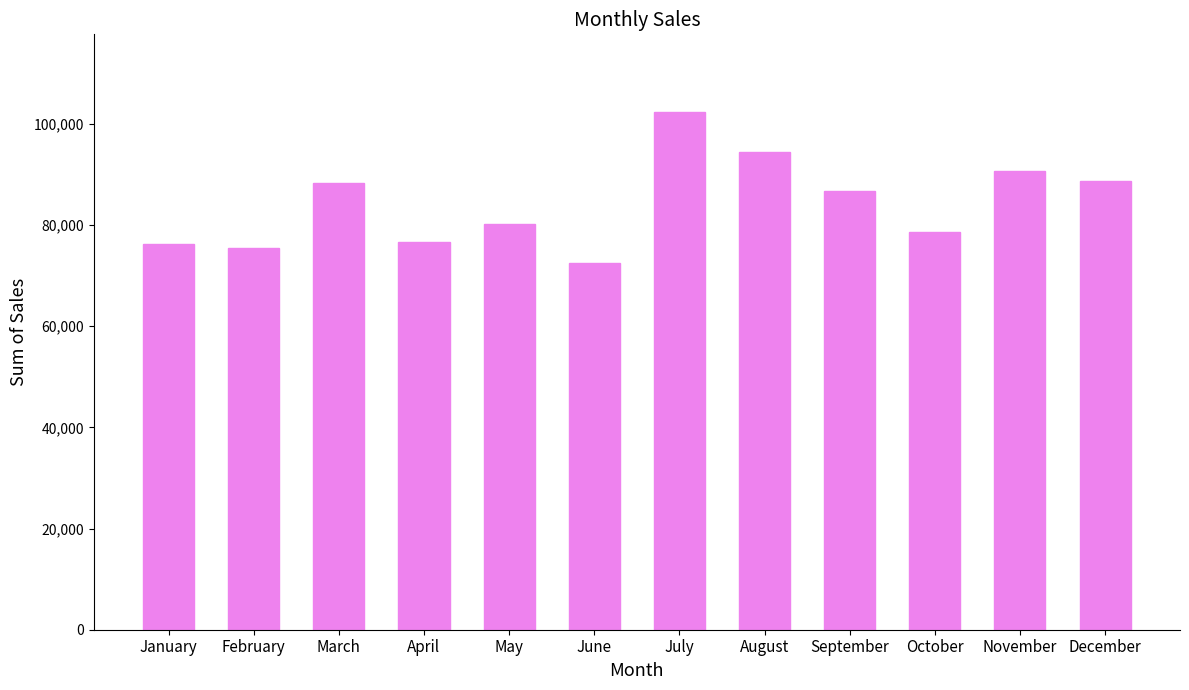

What is the change in value from October to November?

+12102